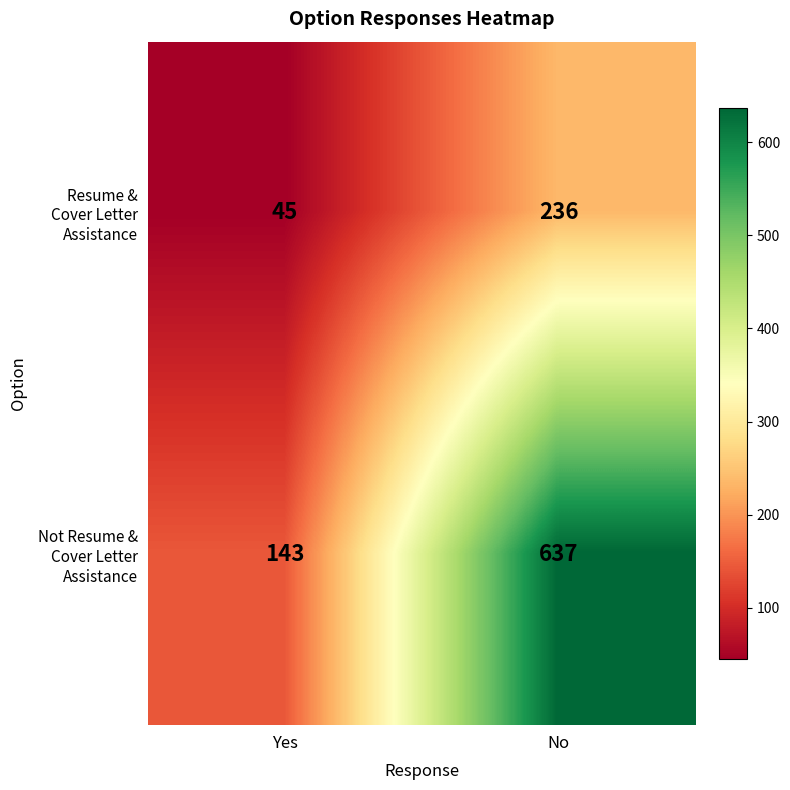

What is the difference between the highest and lowest values at No?

401